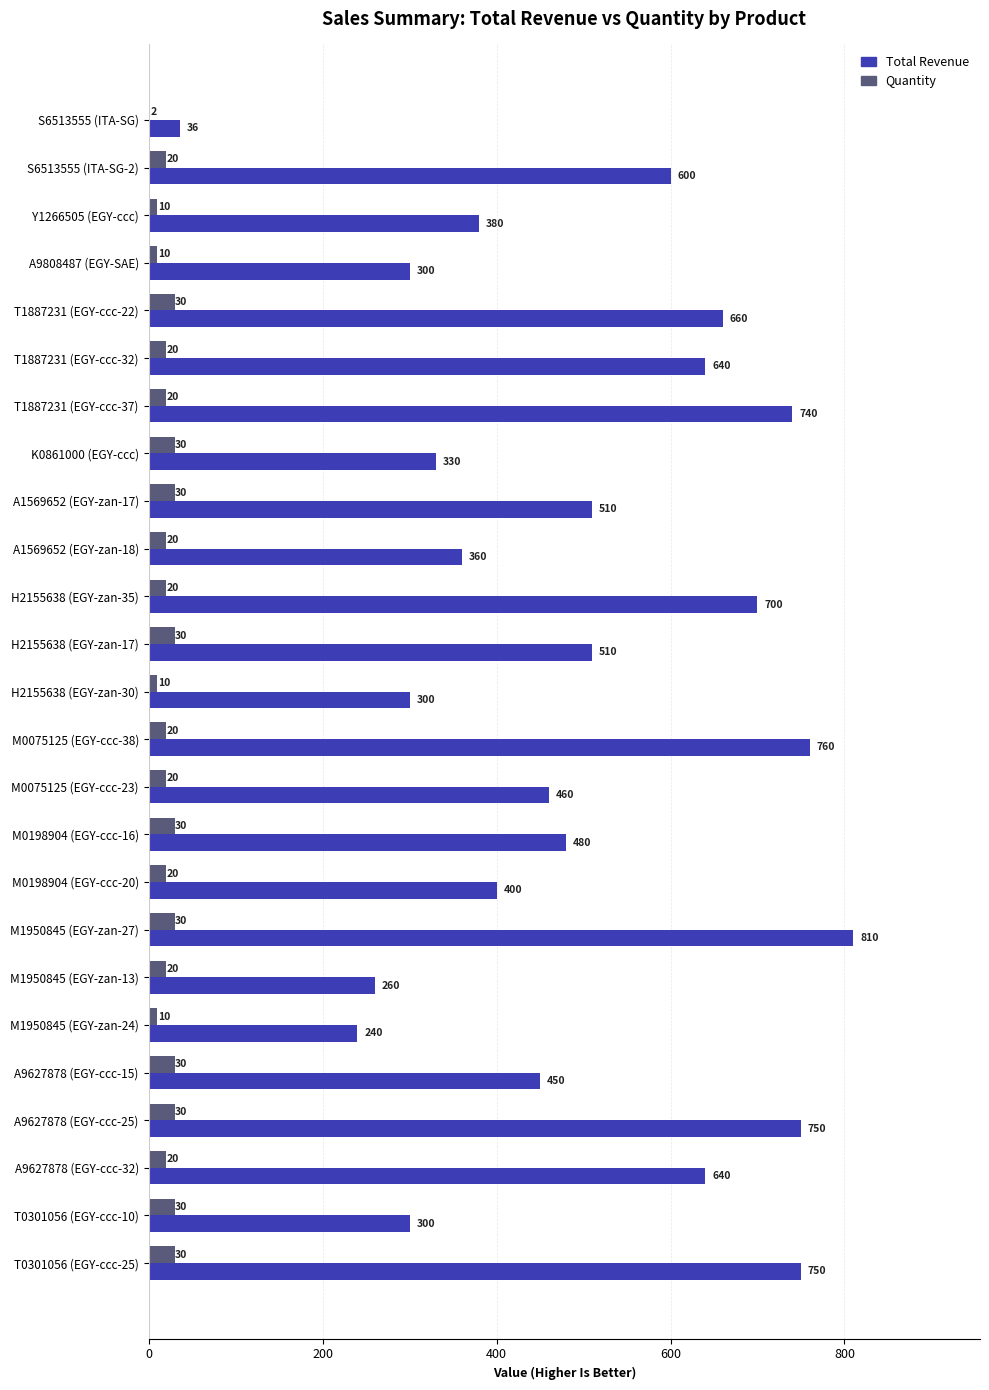

Between A1569652 (EGY-zan-18) and A9627878 (EGY-ccc-25), which series saw the biggest shift?

Total Revenue